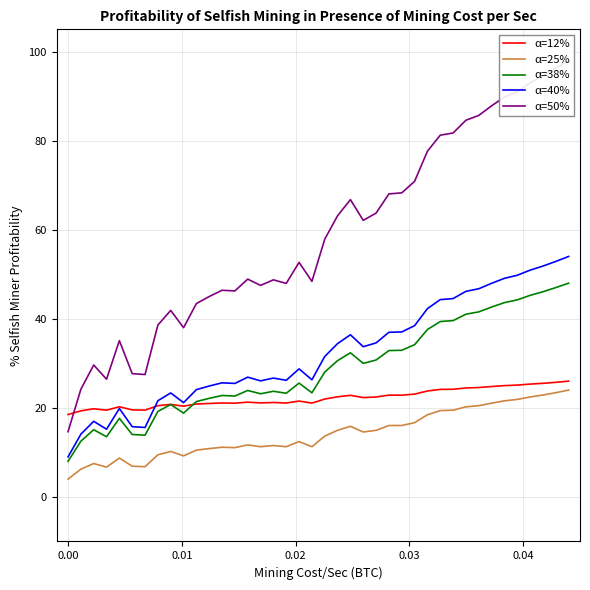

True or false: α=25% and α=40% intersect in this chart.

False